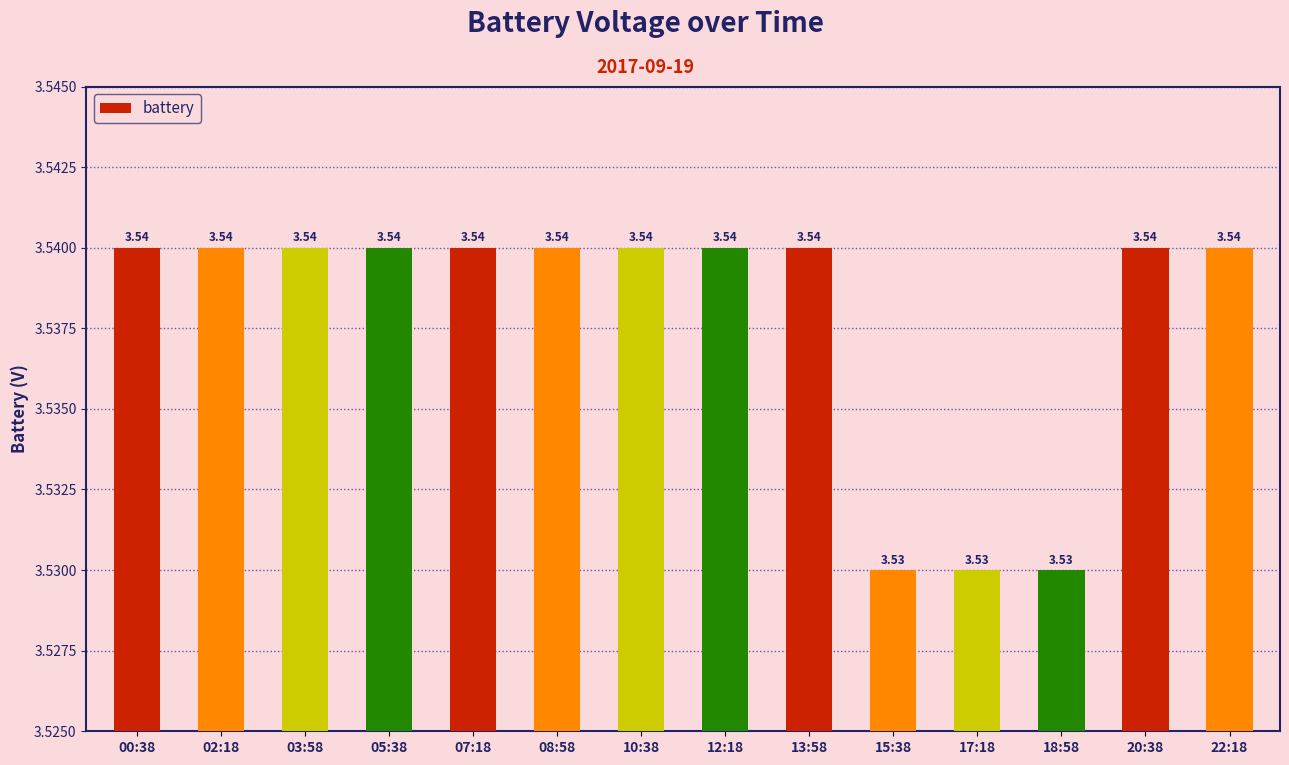

What is the ratio of the value at 18:58 to the value at 22:18?

1.0